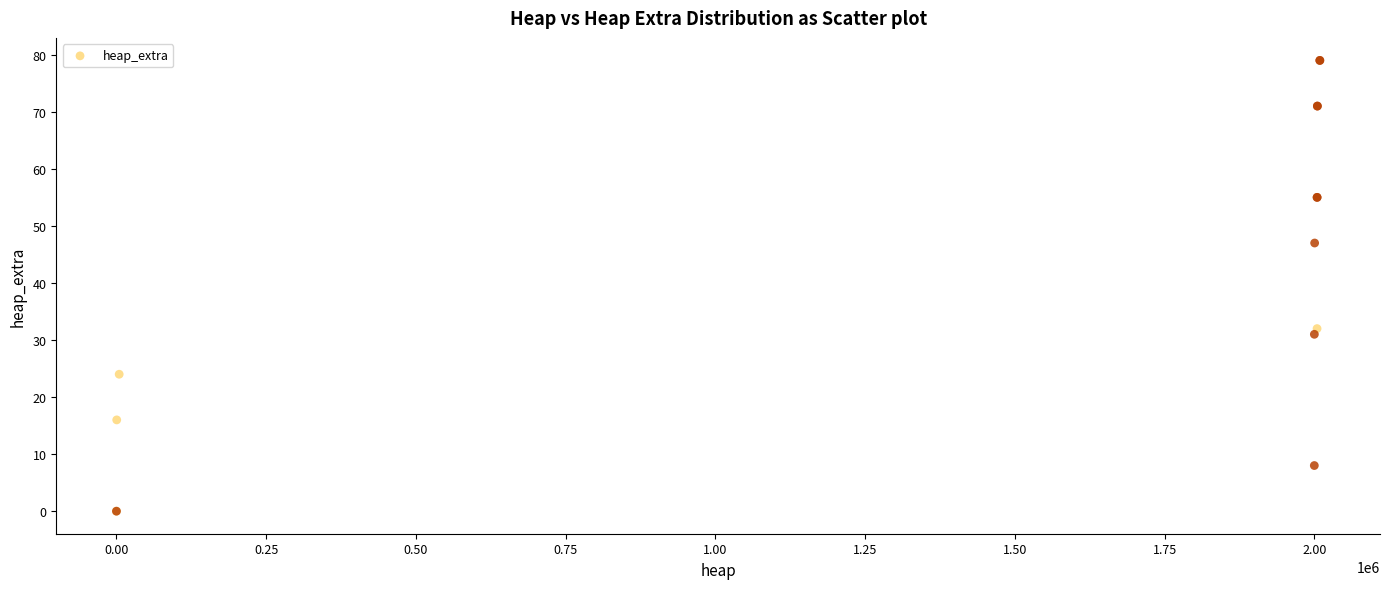

What Y value in the scatter plot is closest to 39?

32